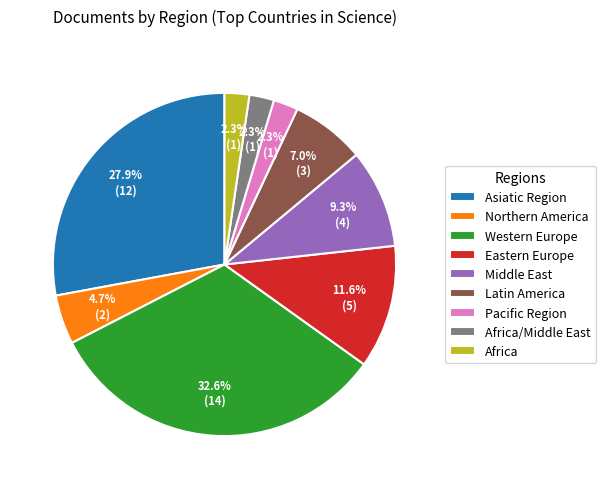

To the nearest percent, what is the average slice percentage?

11%